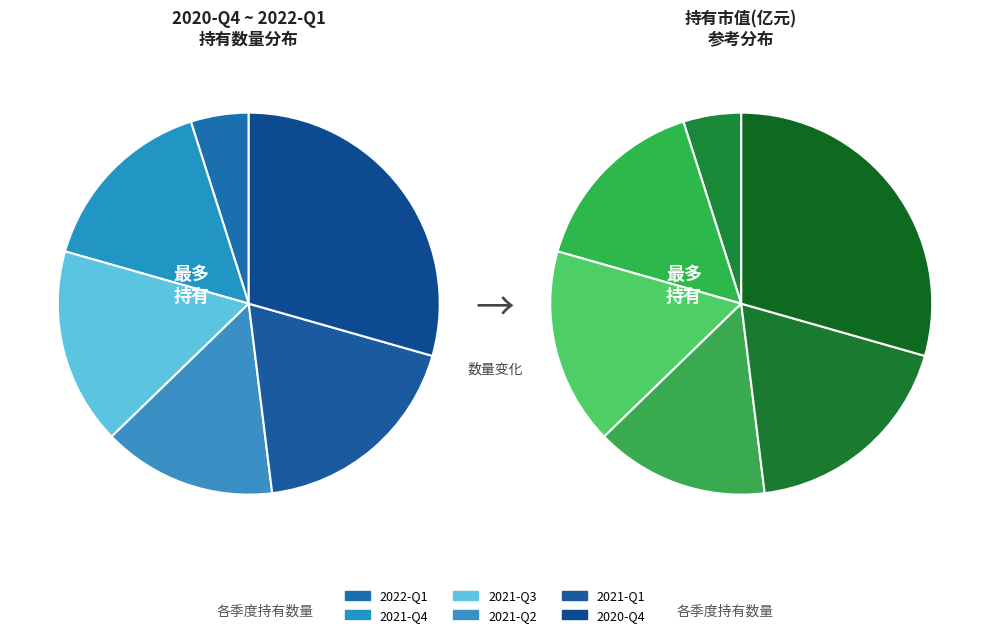

What is the total percentage of 2021-Q1 and 2021-Q4?

34.3%